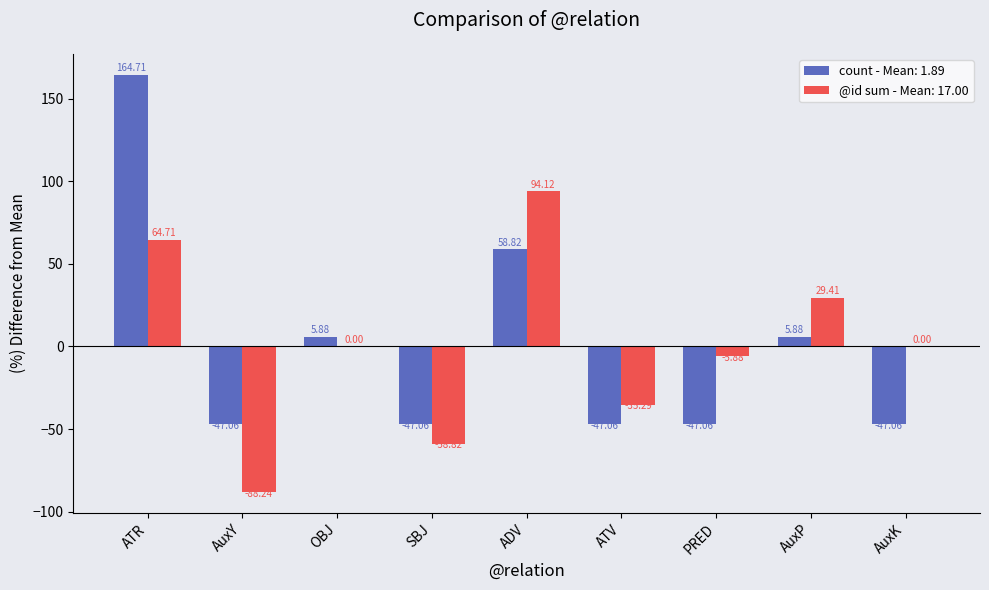

At which category is the sum across all series the highest?

ATR